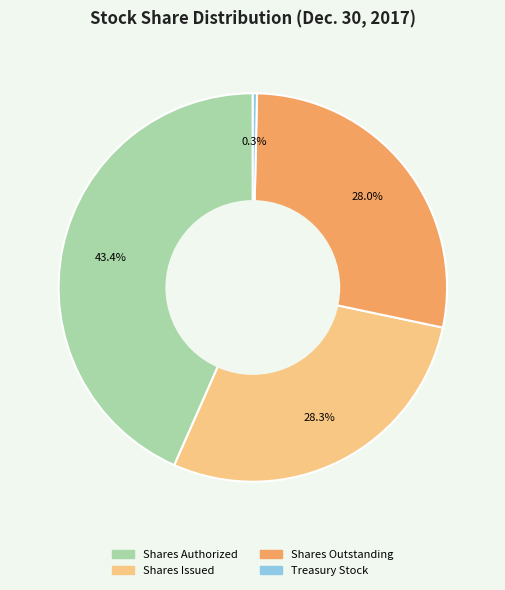

Is there a majority slice in this chart?

No